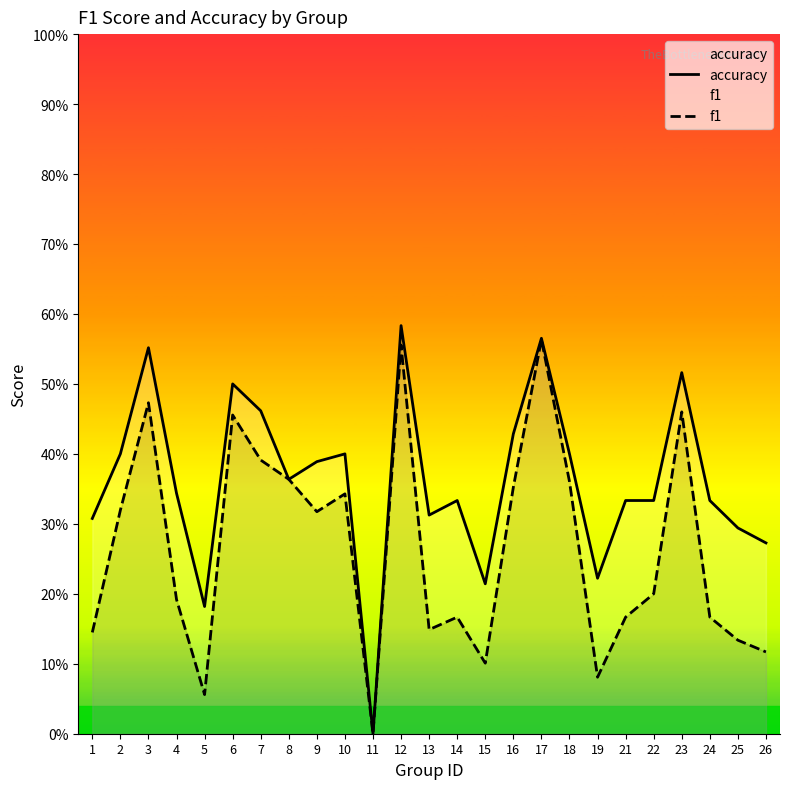

In f1, how many points are higher than both neighbors (excluding endpoints)?

7